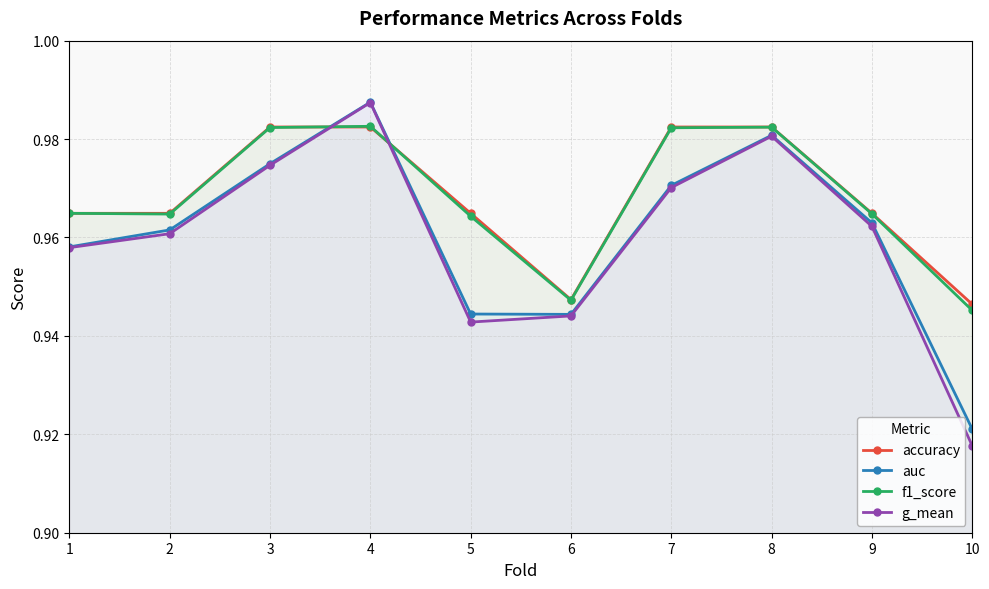

True or false: auc and g_mean intersect in this chart.

False